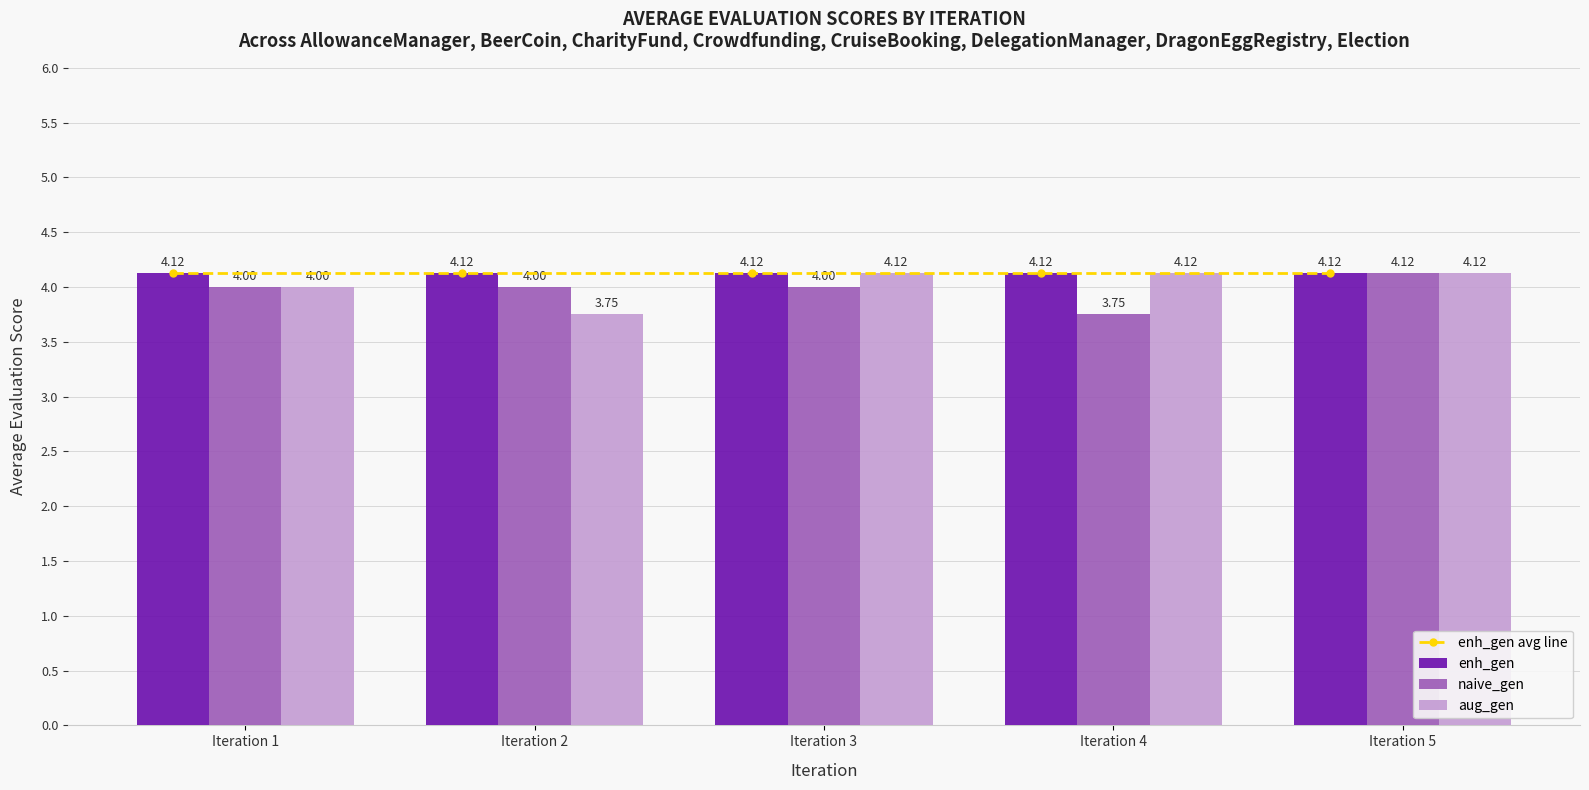

What is the difference between the naive_gen values at Iteration 3 and Iteration 5?

0.1